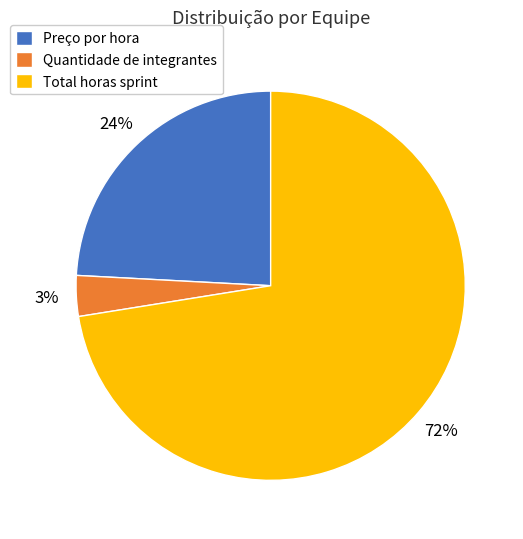

Is the sum of Total horas sprint and Quantidade de integrantes greater than half?

Yes